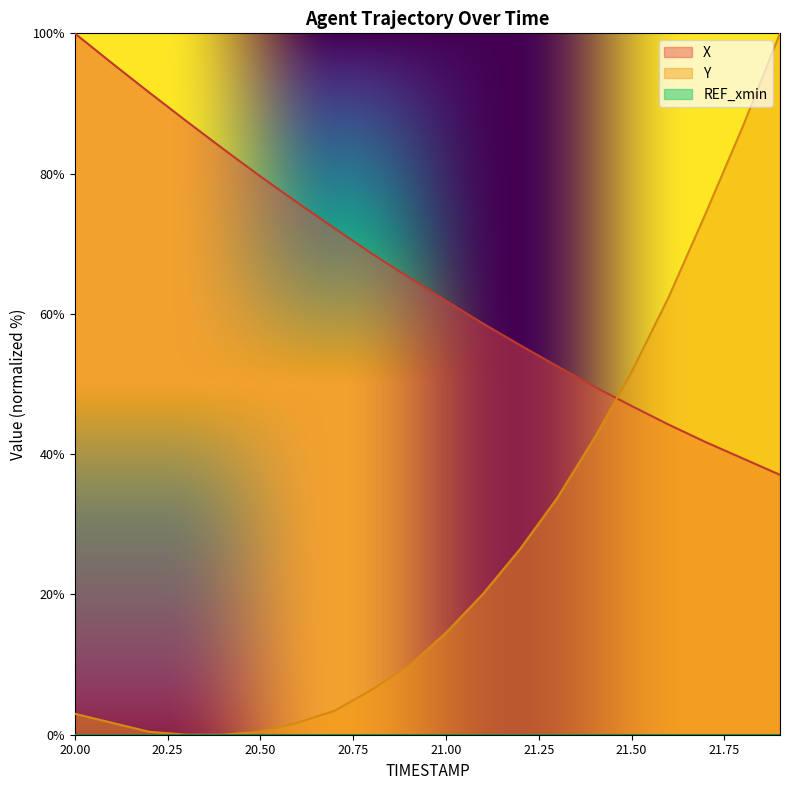

Which series has the largest range (max minus min)?

Y